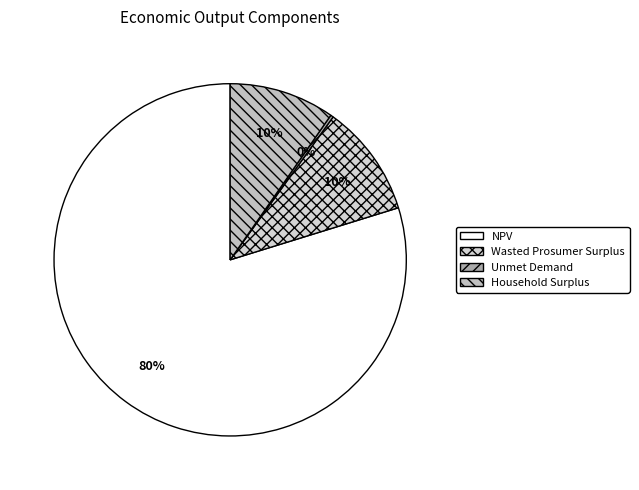

Which slice represents more than half of the pie?

NPV